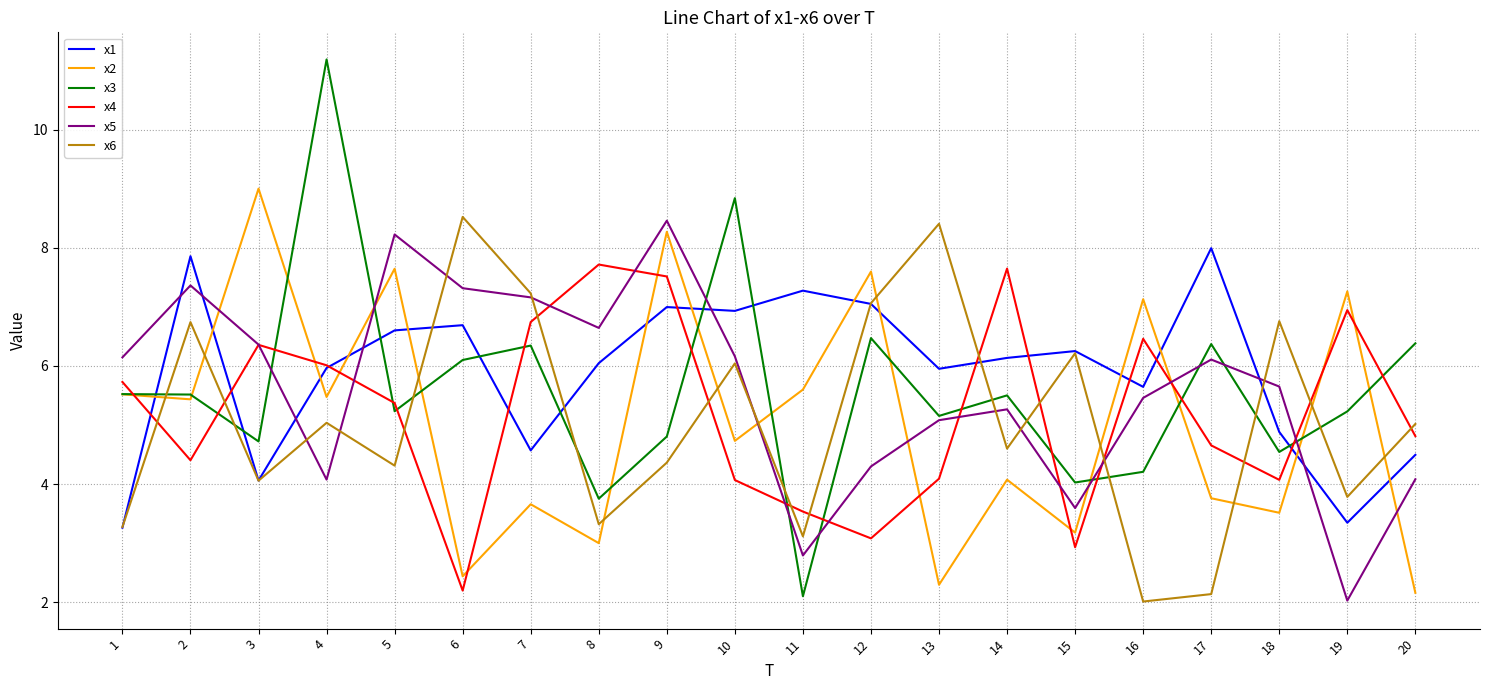

What is the lowest value of the x1 series?

3.3